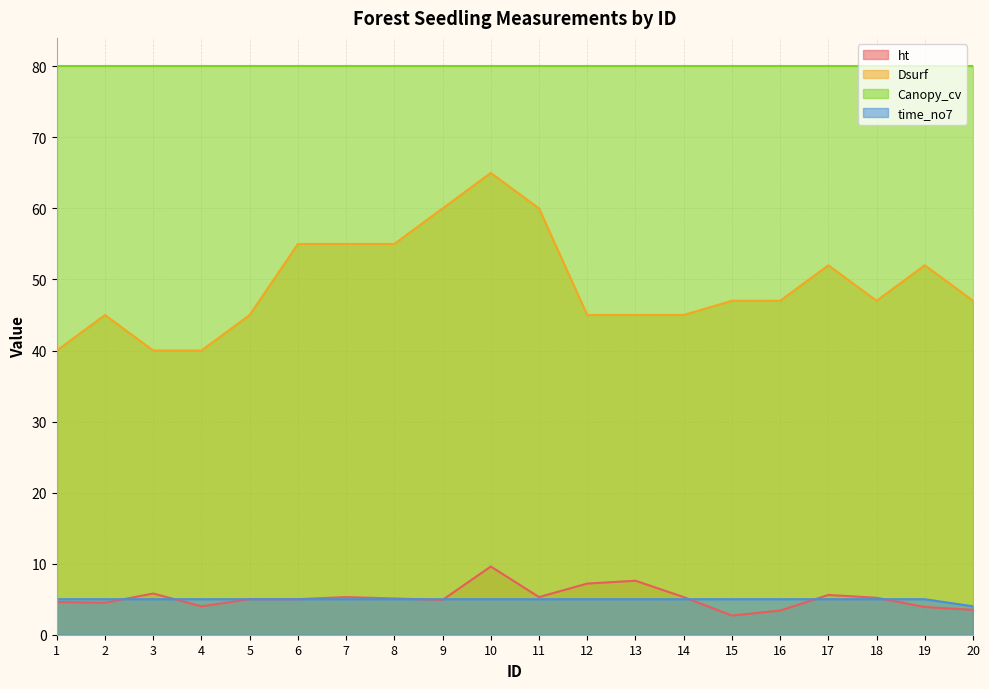

What is the difference between the maximum and minimum values in the ht series?

6.9